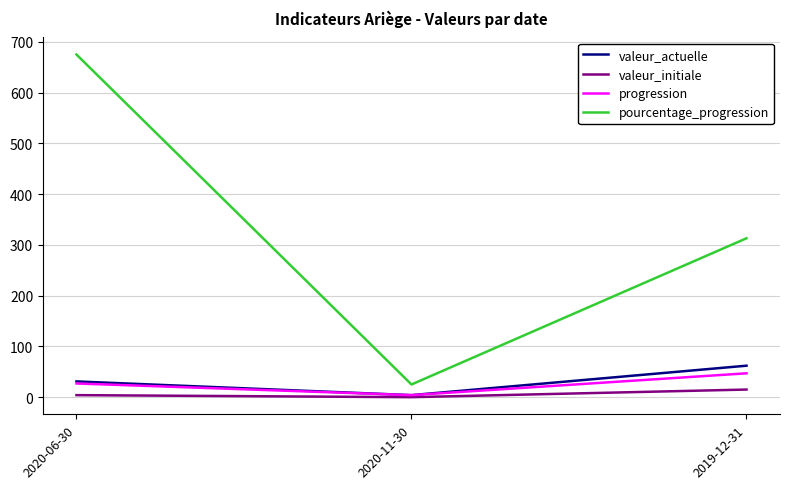

What position from the right is 2020-11-30?

2